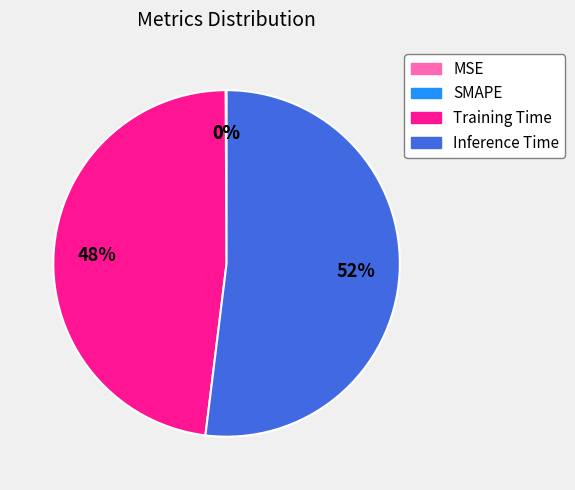

What is the total percentage of Inference Time and MSE?

52.0%